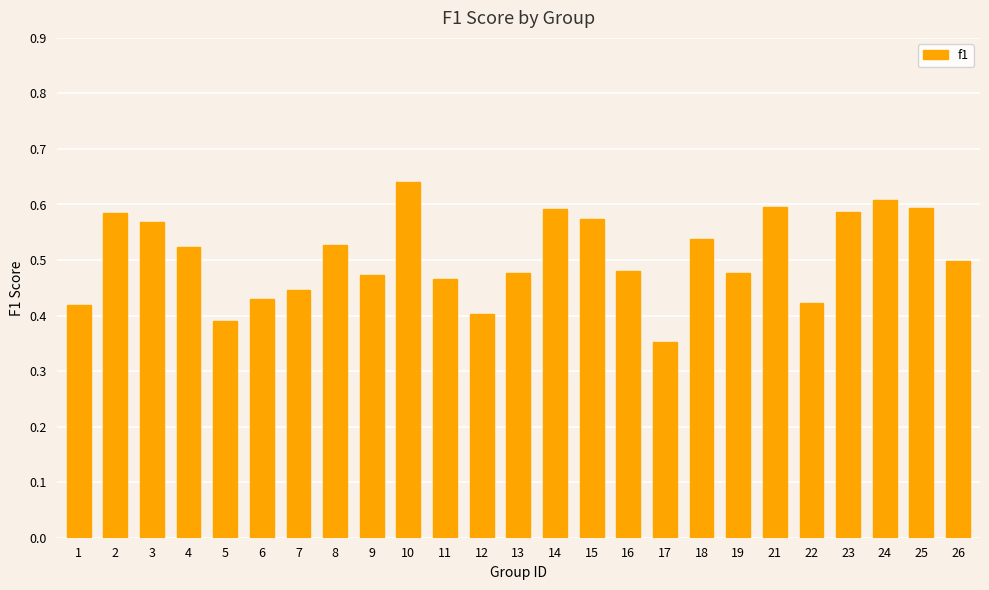

At which category does the chart reach its minimum across all series?

17